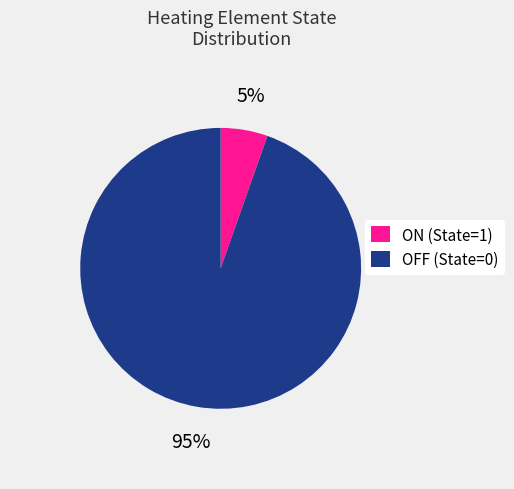

What is the majority slice?

OFF (State=0)